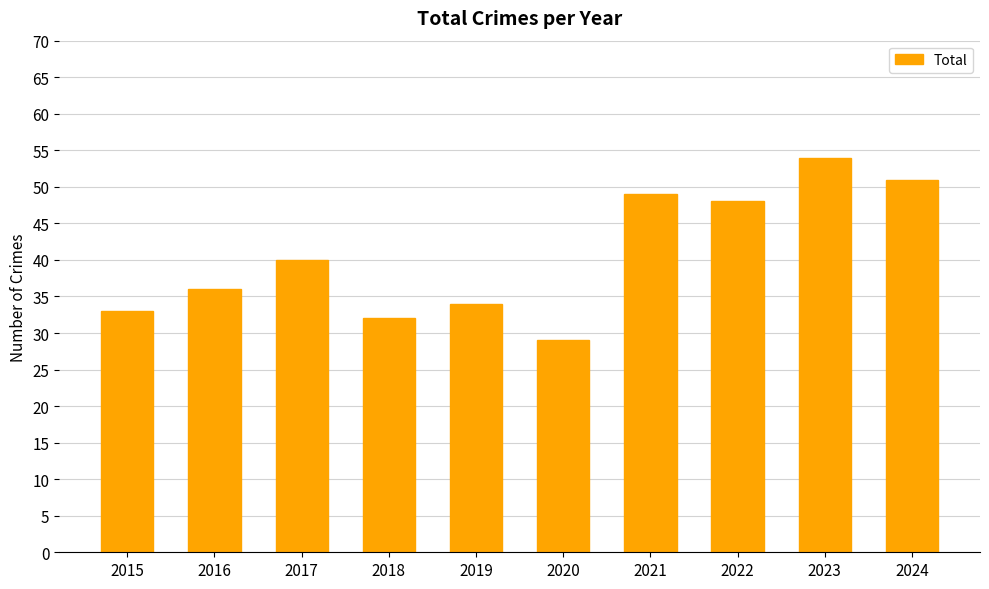

What is the minimum value shown in the chart?

29